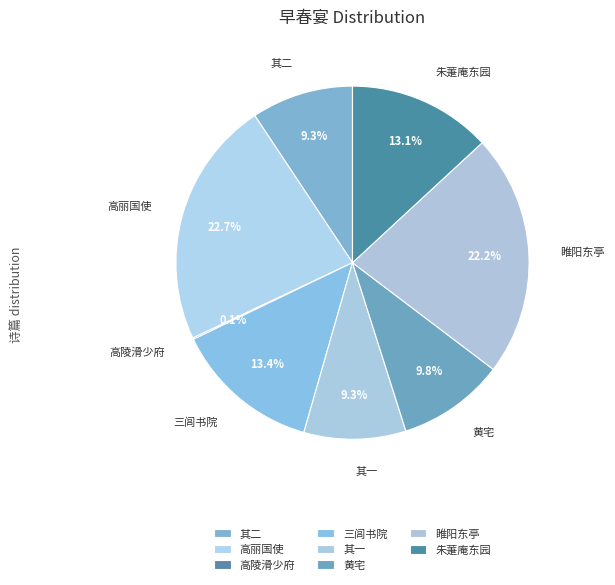

Which has a higher value, 高丽国使 or 三闾书院?

高丽国使